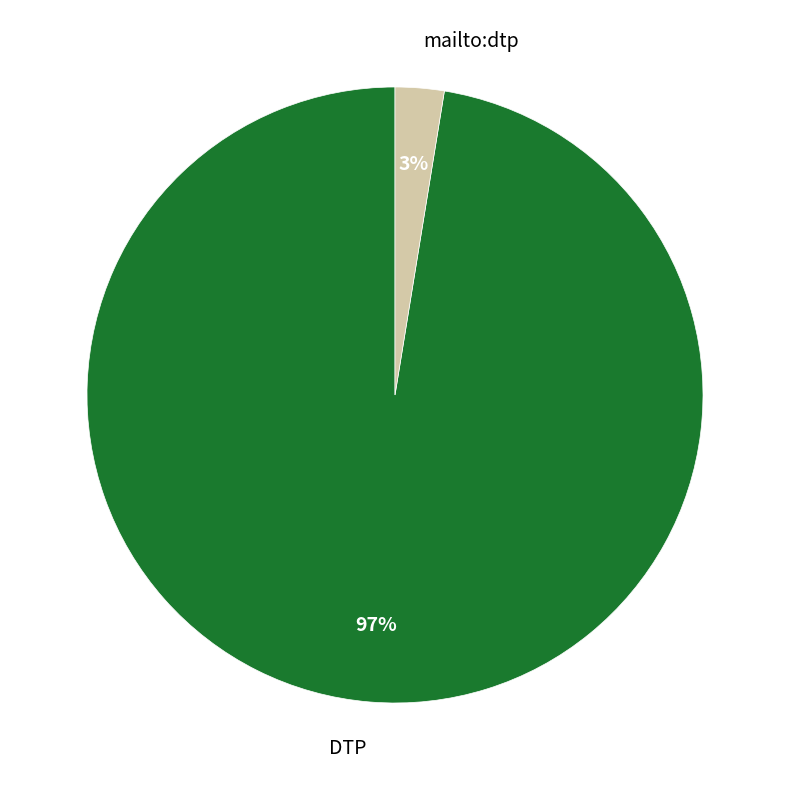

Count the number of slices in the pie.

2